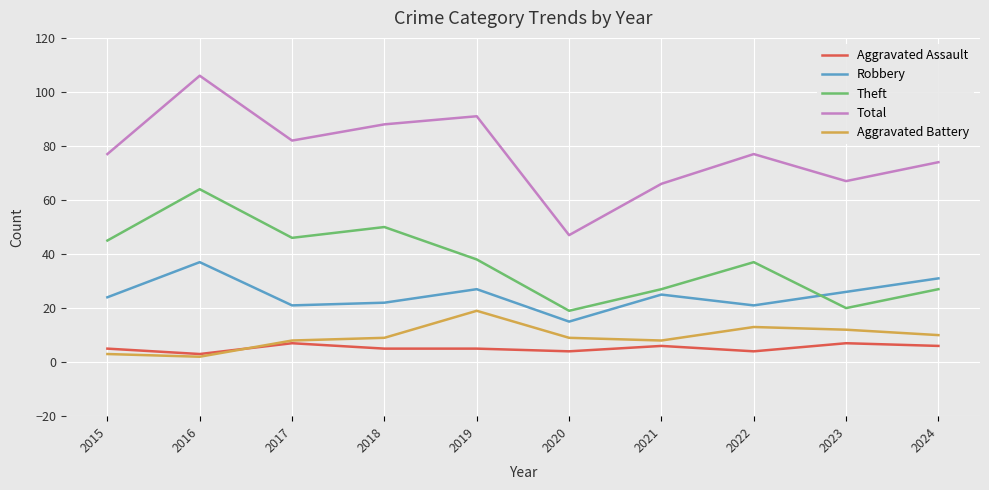

The value of Total at 2019 is 40. True or false?

False